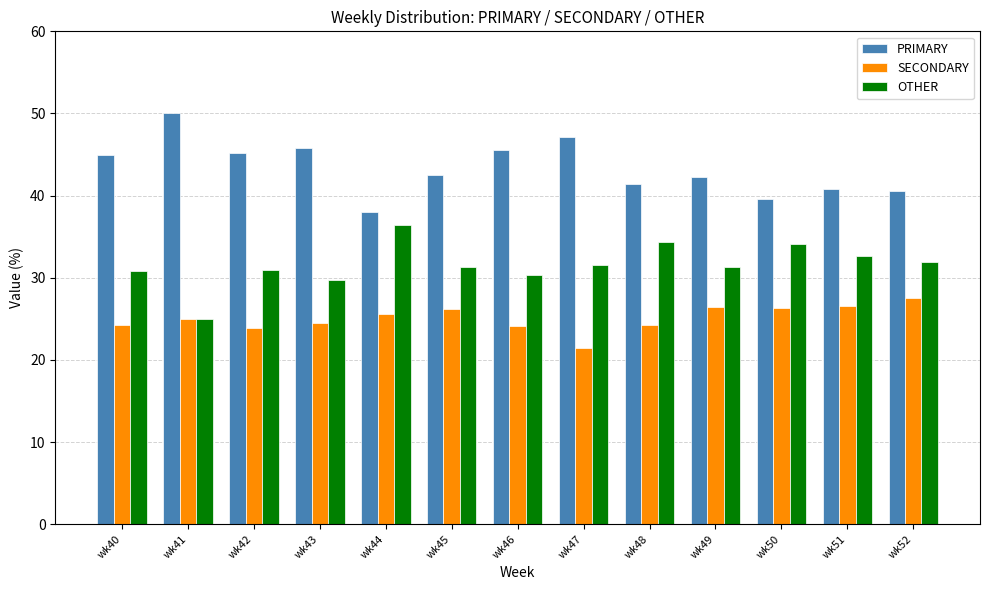

What is the spread (max minus min) of values at wk45?

16.3